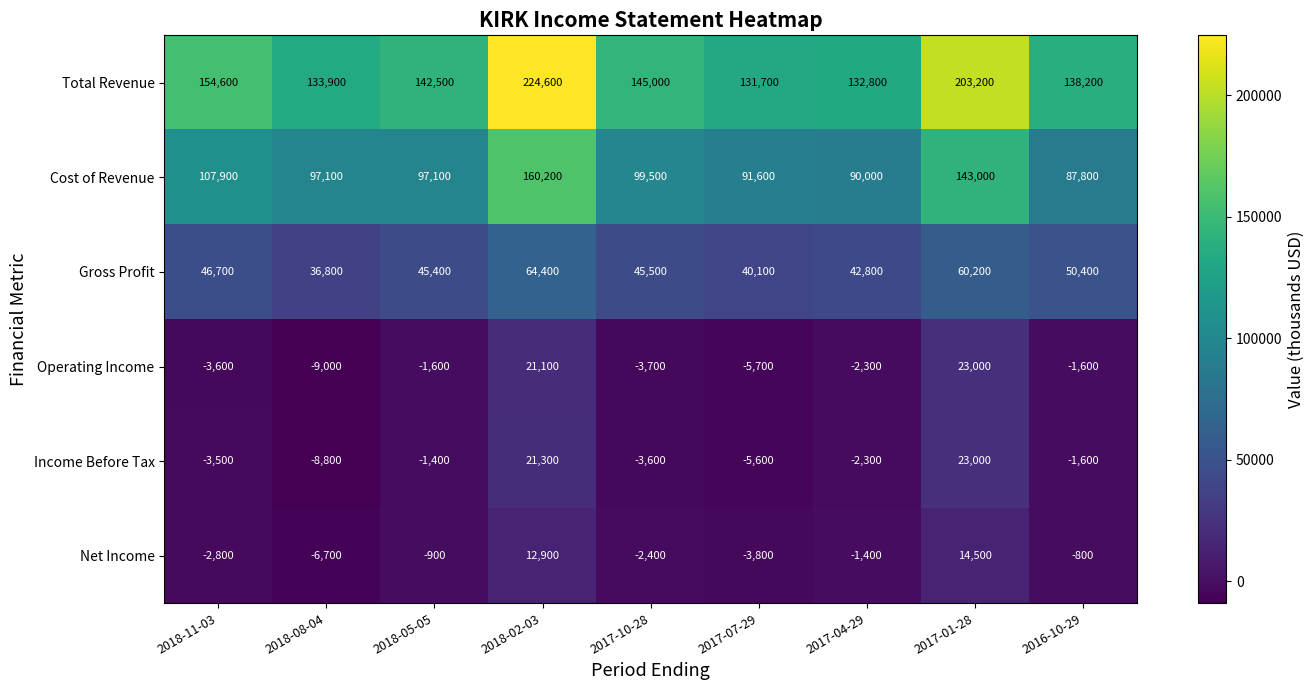

Is it true that Net Income equals 8587 at 2017-01-28?

False